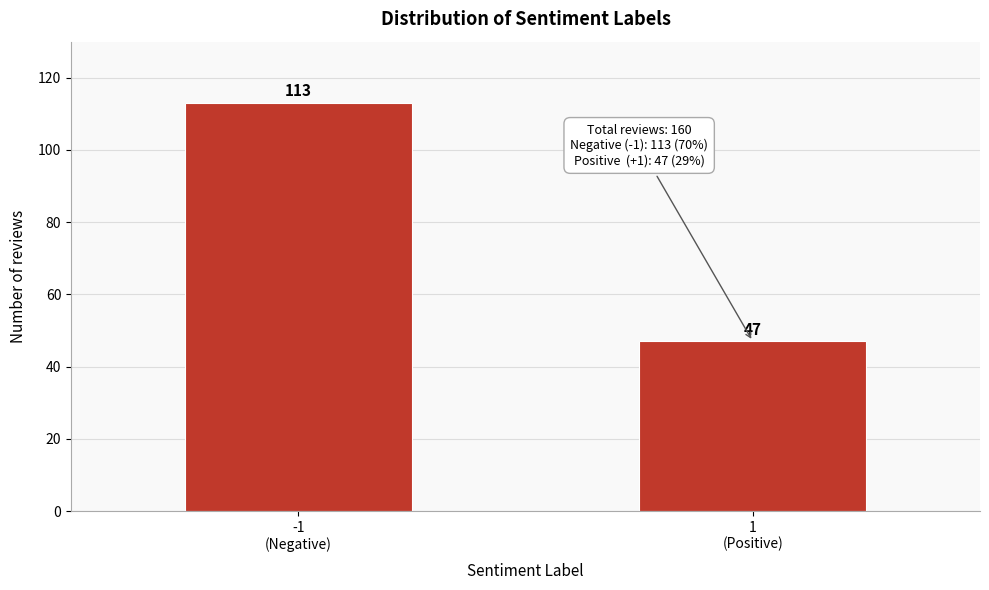

Reading left to right, list all the values displayed in this chart.

113	47